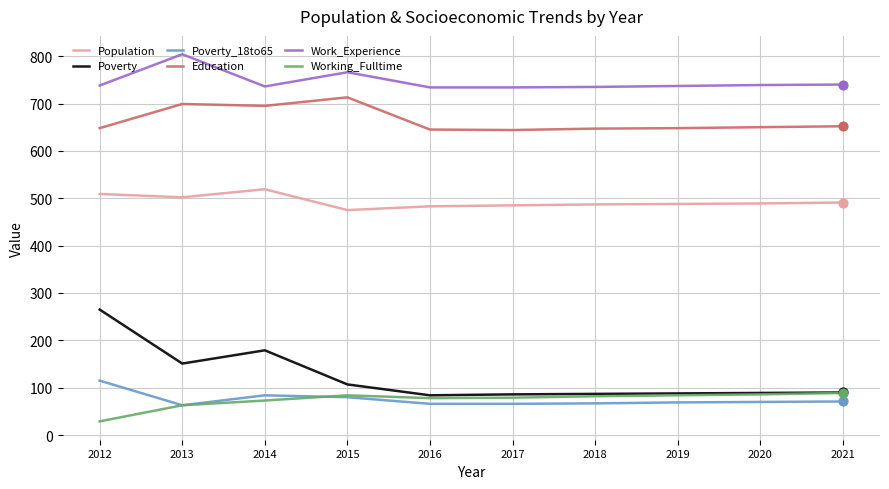

What is the total value across all series at 2016?

2090